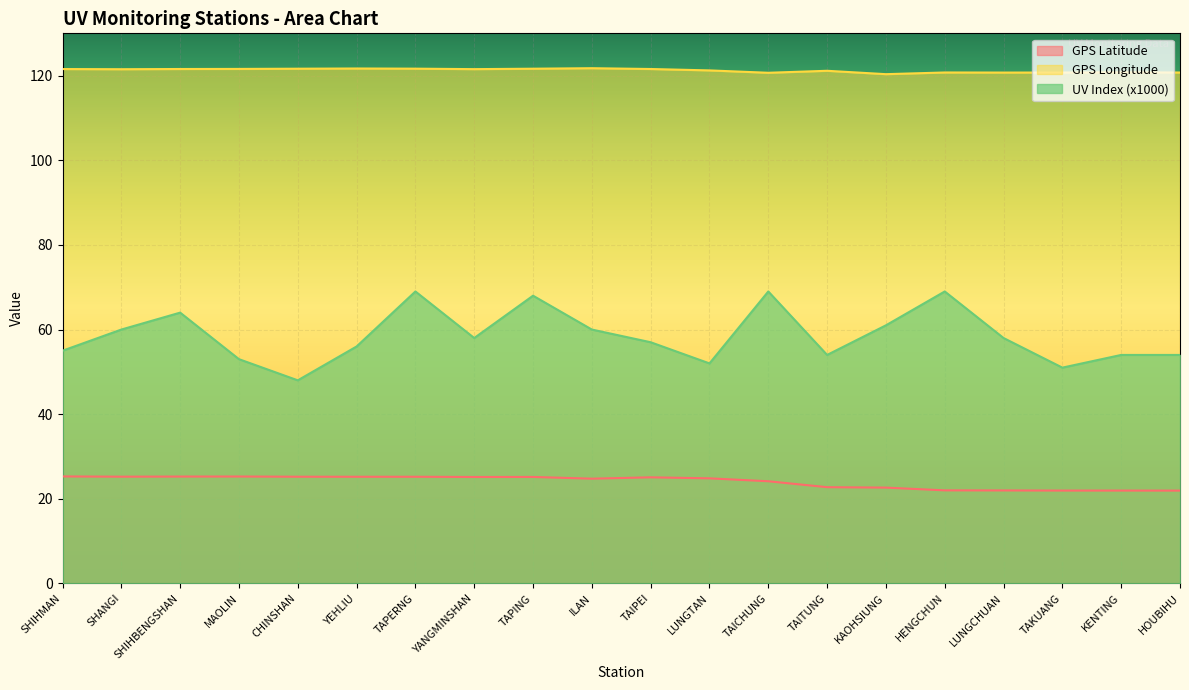

True or false: GPS Longitude and UV Index (mW/cm2/h) intersect in this chart.

False